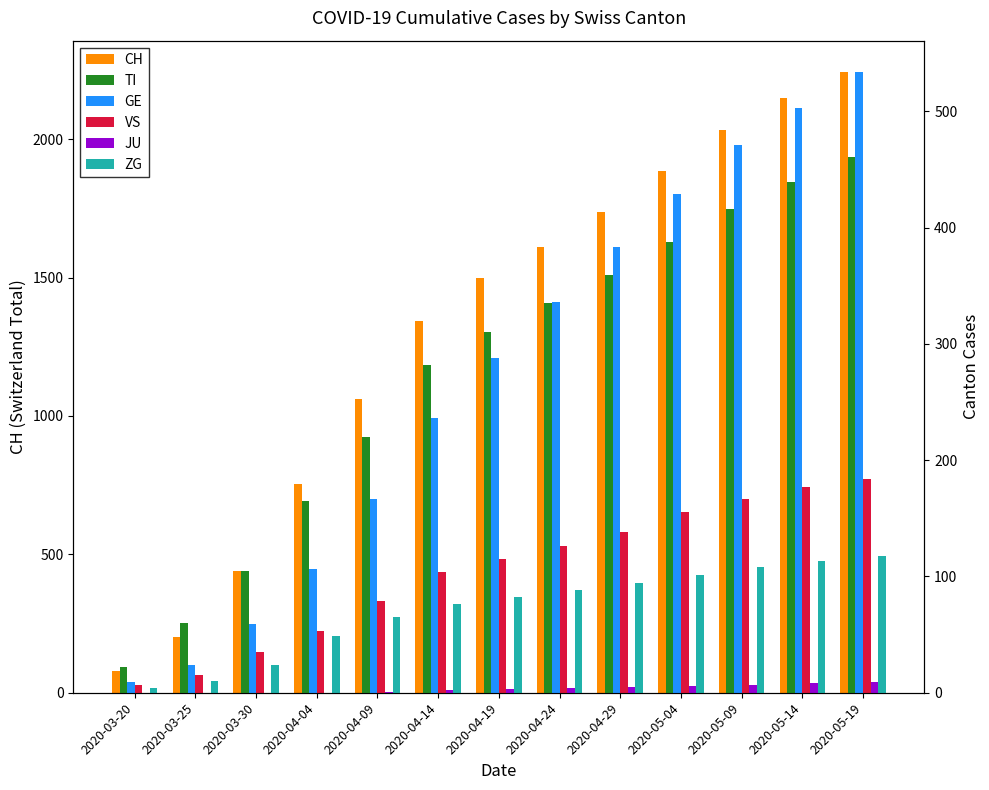

Where is GE nearest to the value 271?

2020-04-19